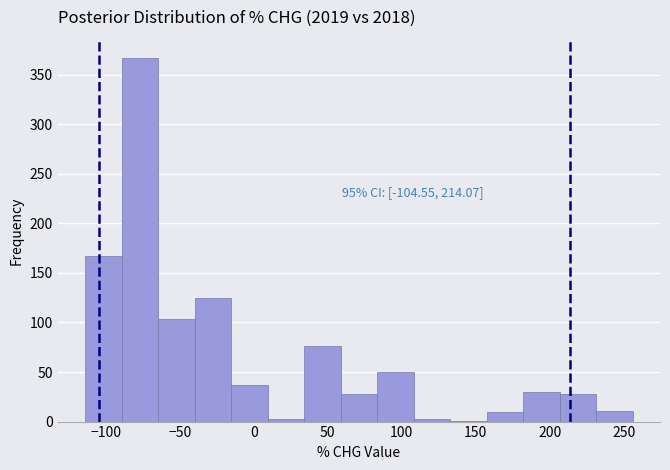

Over which range of the x-axis is the bar tallest?

-90 to -65